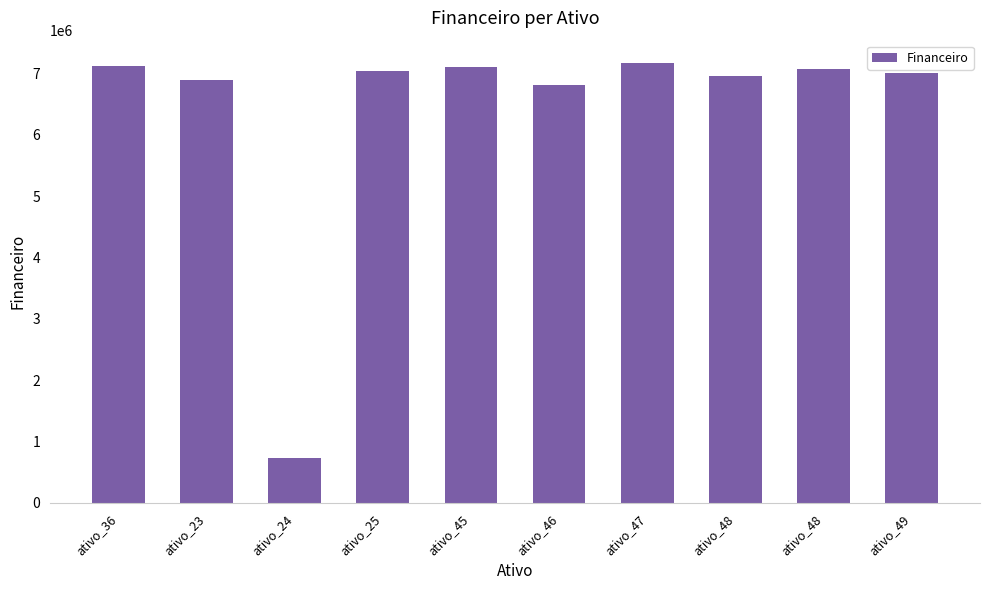

At which category does the chart reach its peak across all series?

ativo_47